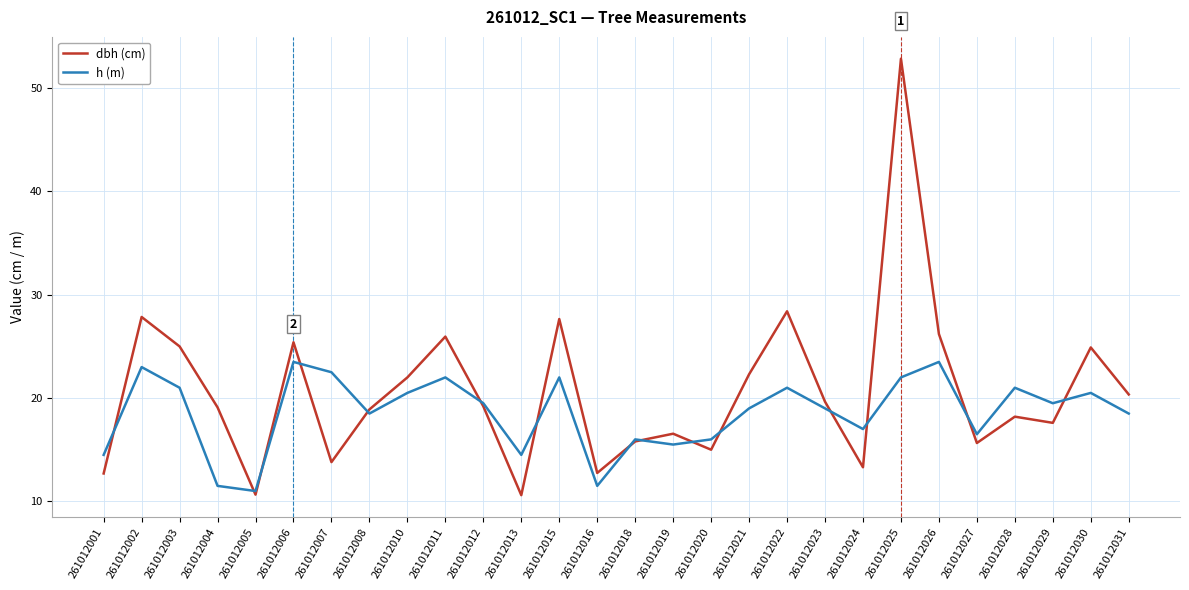

What is the maximum value for dbh (cm)?

52.9